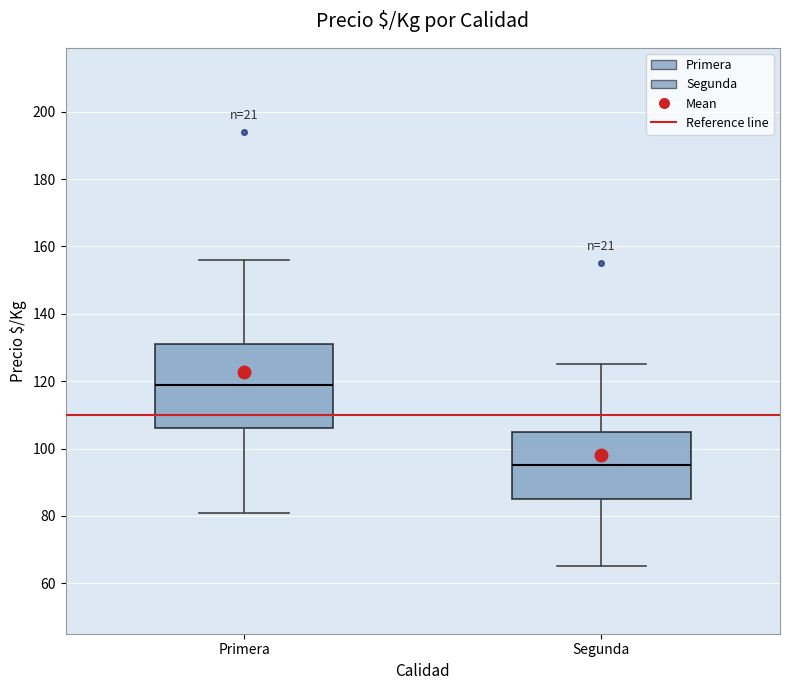

Comparing the boxes themselves (not the whiskers), which one is the tallest?

Primera